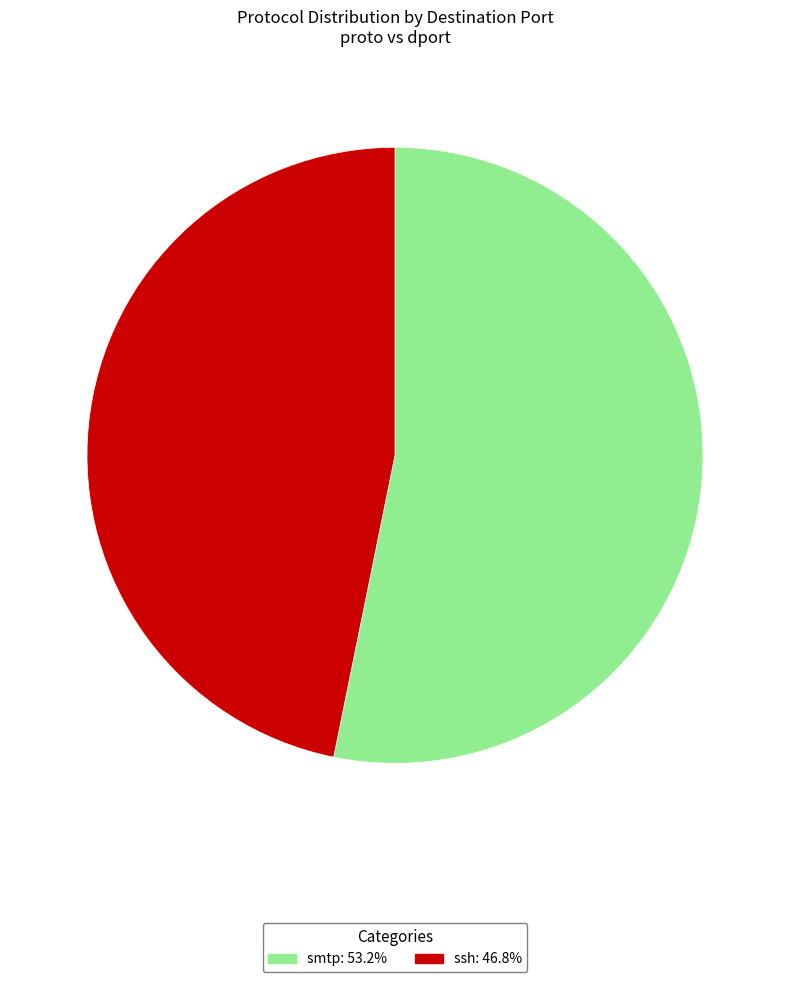

Do ssh: 46.8% and smtp: 53.2% together represent more than half of the pie?

Yes